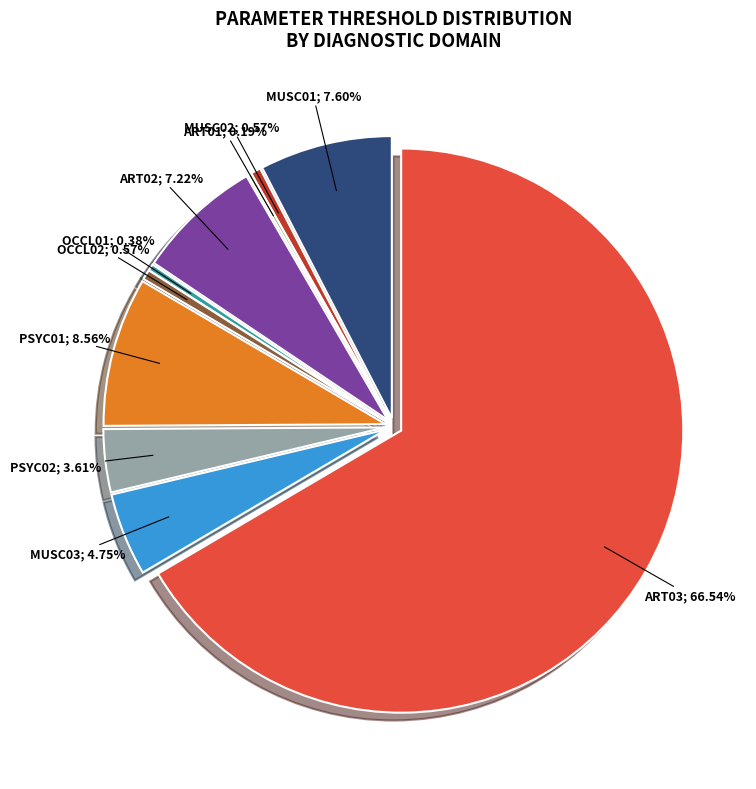

True or false: OCCL02 accounts for 11% of the total.

False